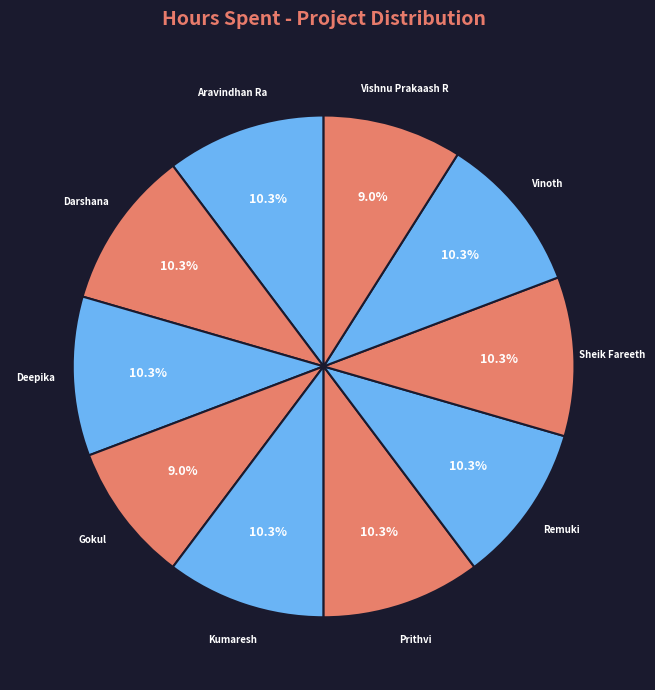

Count the number of slices in the pie.

10